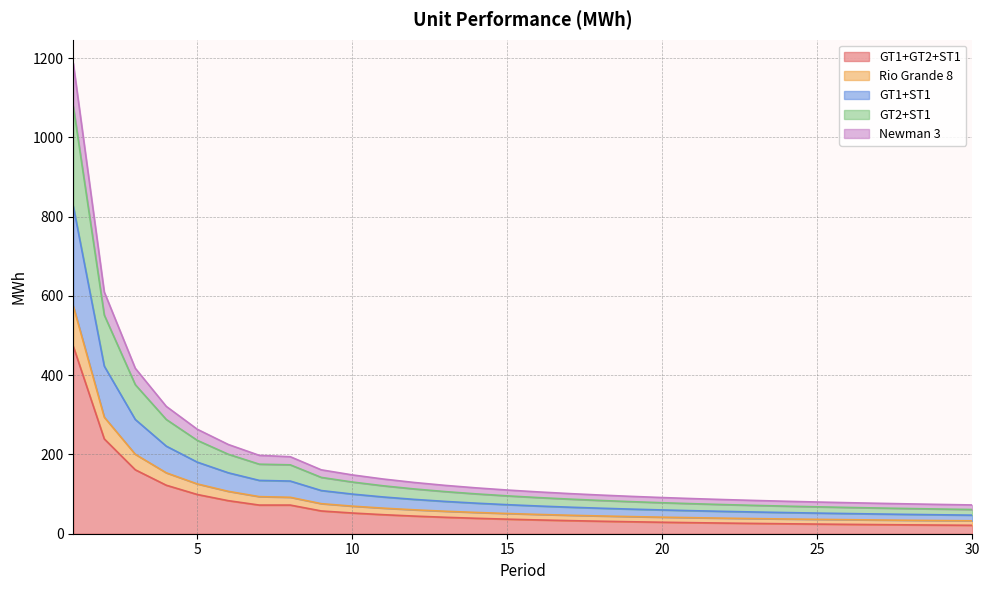

True or false: Newman 3 has a value of 61.0 at 25.

False